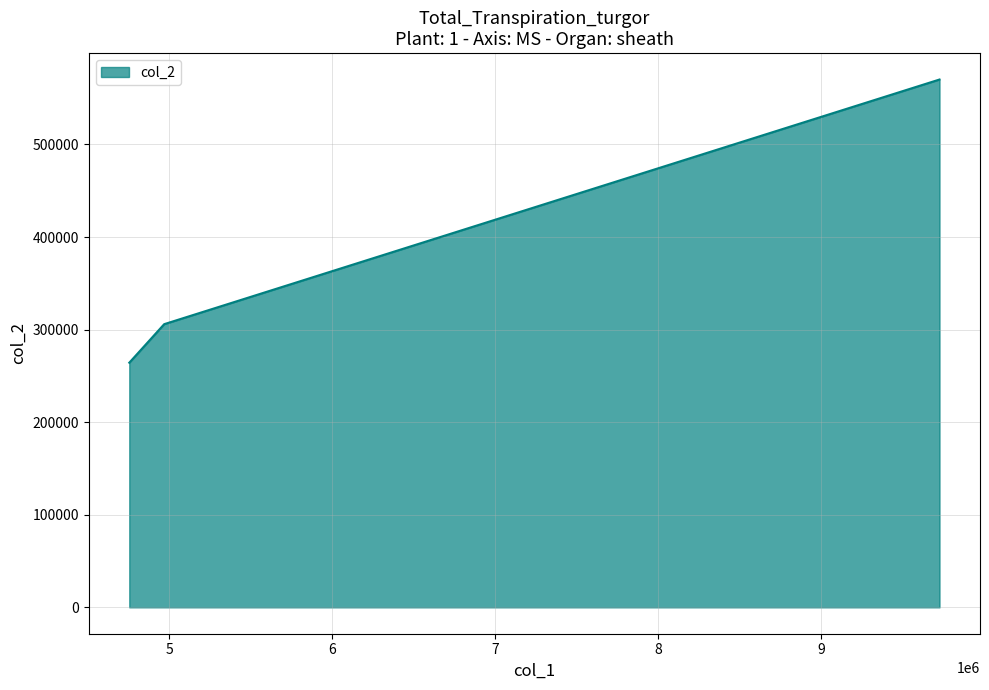

What is the difference between the maximum and minimum values?

305880